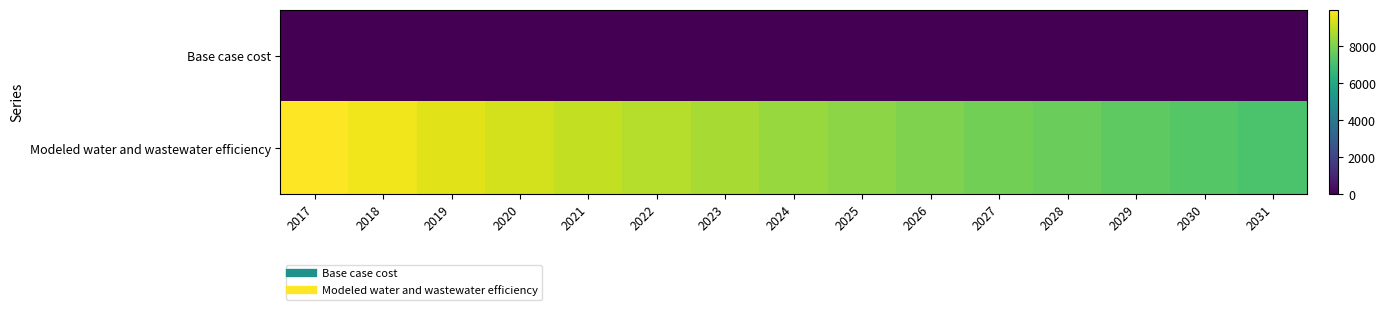

Which category has the lowest value across all series?

2017